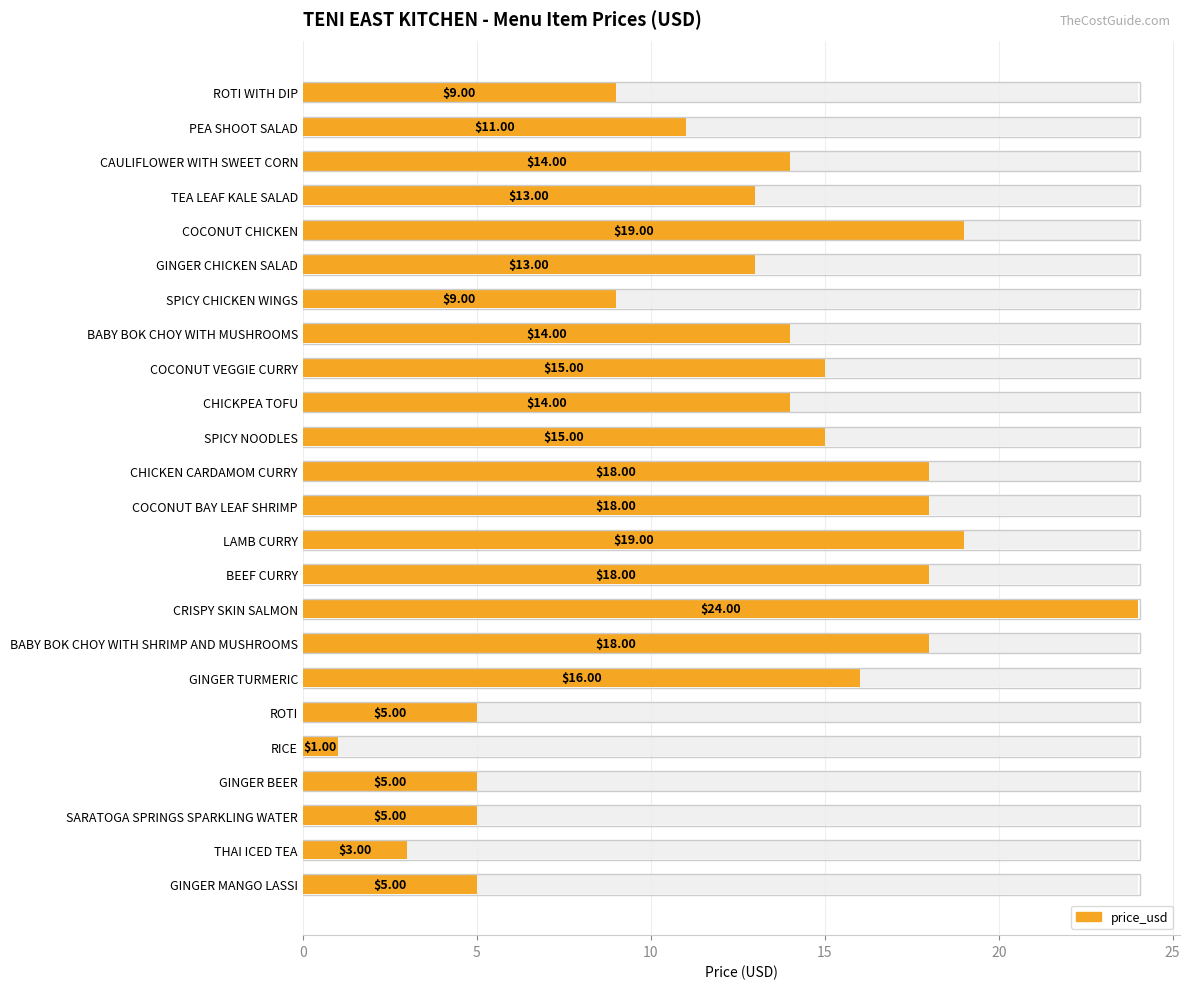

Reading right to left, extract all data points from this chart.

5	3	5	5	1	5	16	18	24	18	19	18	18	15	14	15	14	9	13	19	13	14	11	9